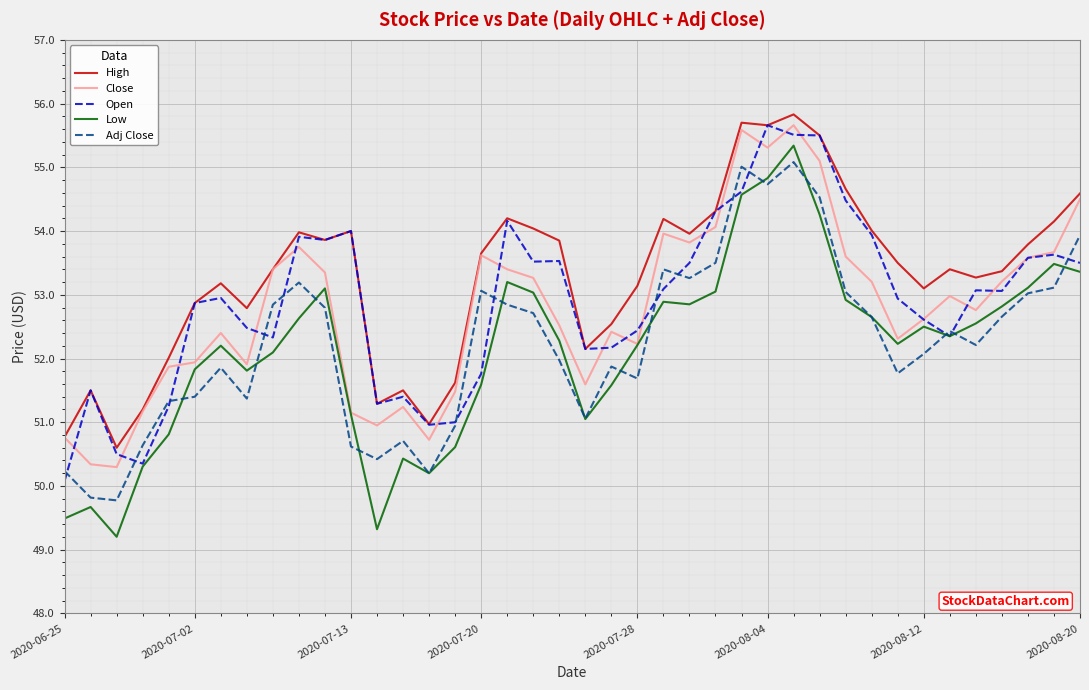

Does the chart display data point markers on the line(s)?

No